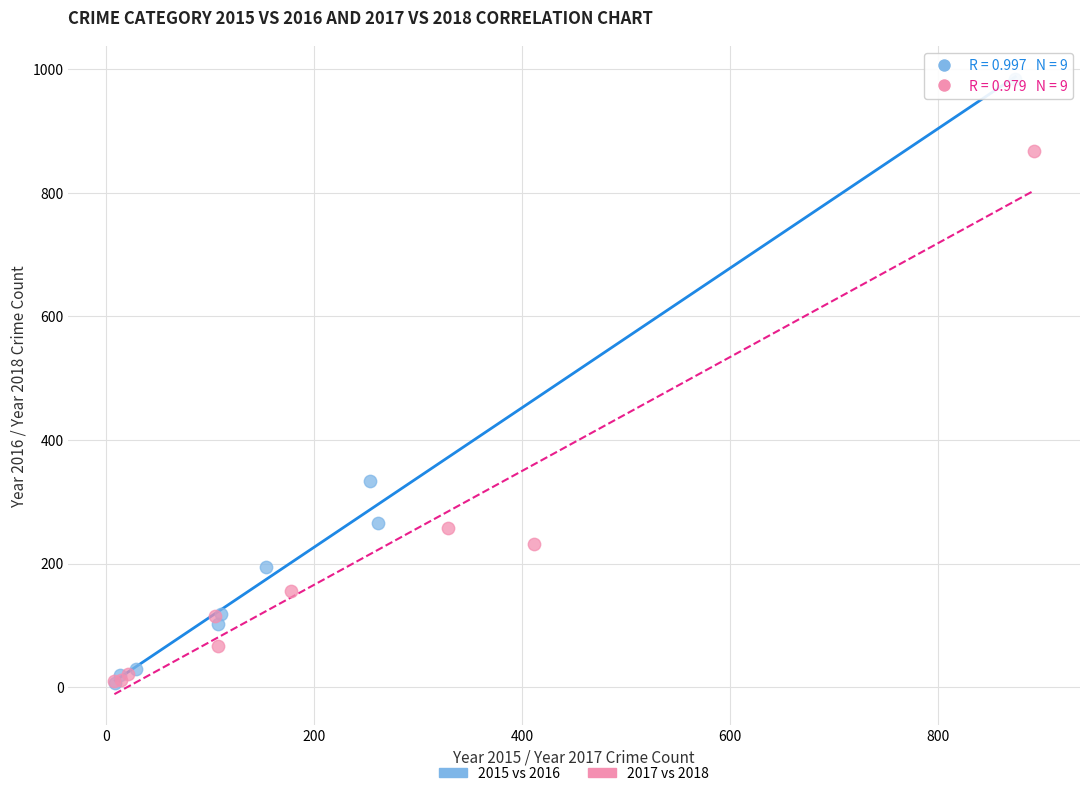

Which series contains the highest Y value?

2015 vs 2016